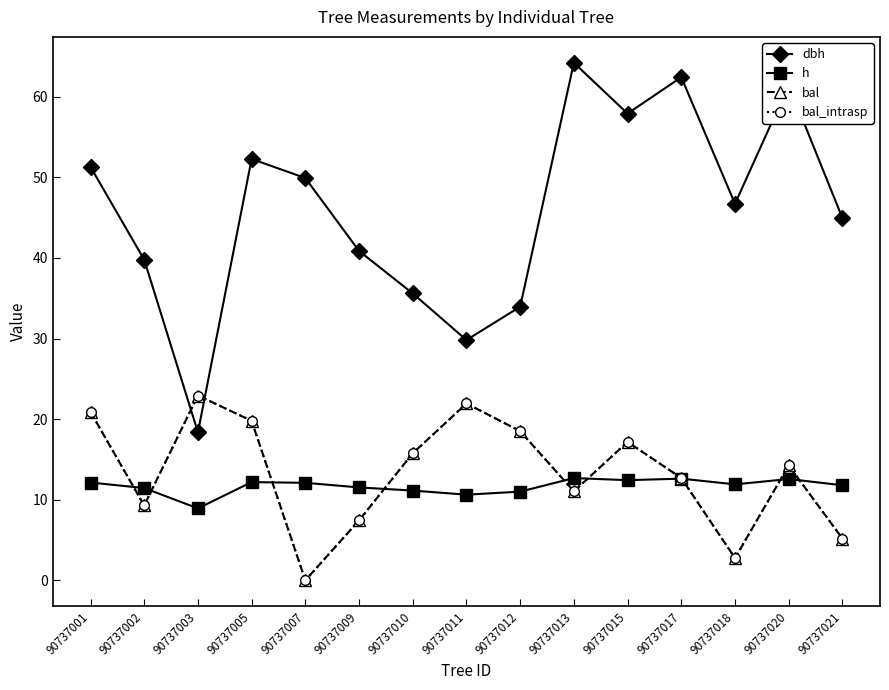

Does the chart have visible grid lines?

No